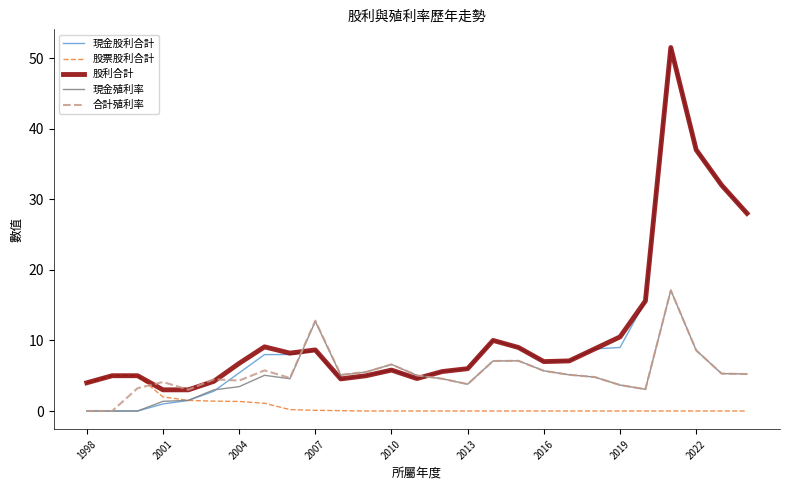

Which series has the largest range (max minus min)?

現金股利合計